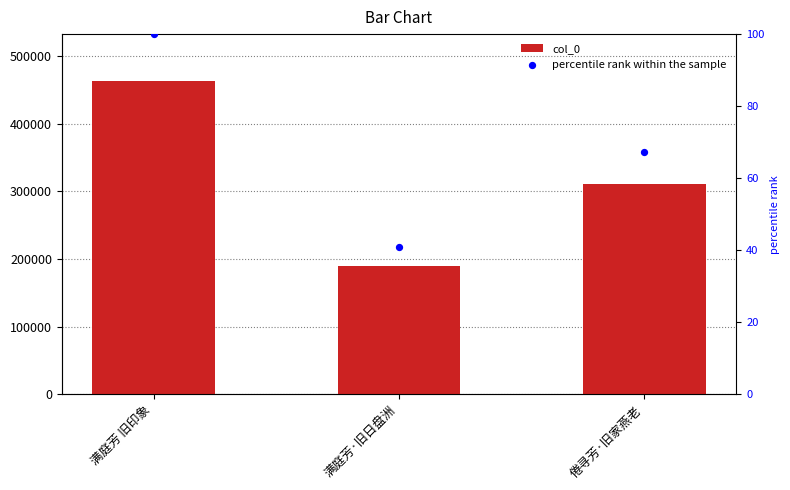

At which category is the sum across all series the highest?

满庭芳 旧印象